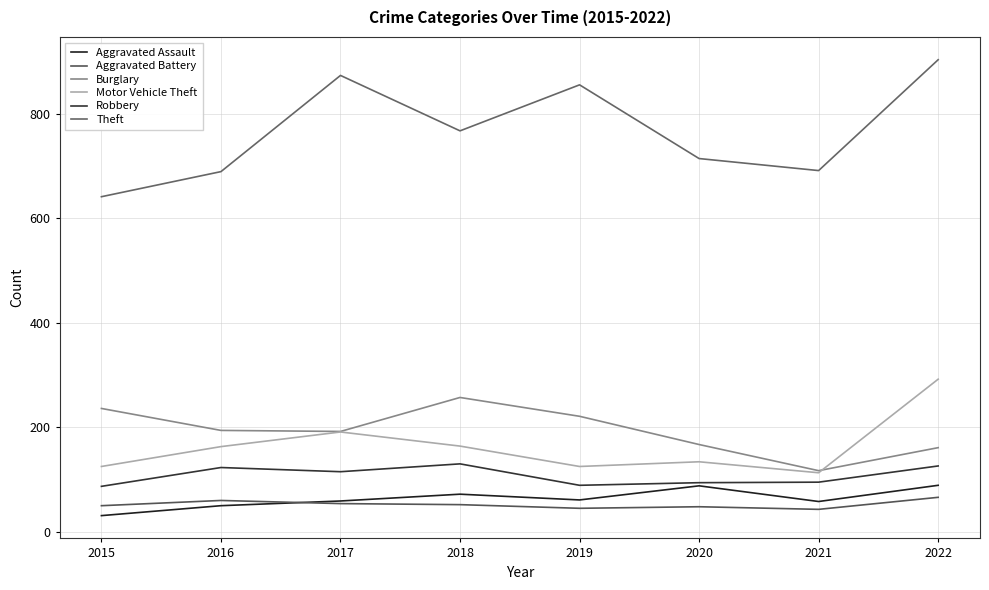

Reading left to right, list all the values displayed in this chart.

Aggravated Assault: 31	50	59	72	61	88	58	89
Aggravated Battery: 50	60	54	52	45	48	43	66
Burglary: 236	194	192	257	221	167	117	161
Motor Vehicle Theft: 125	163	191	164	125	134	113	292
Robbery: 87	123	115	130	89	94	95	126
Theft: 641	689	873	767	855	714	691	903